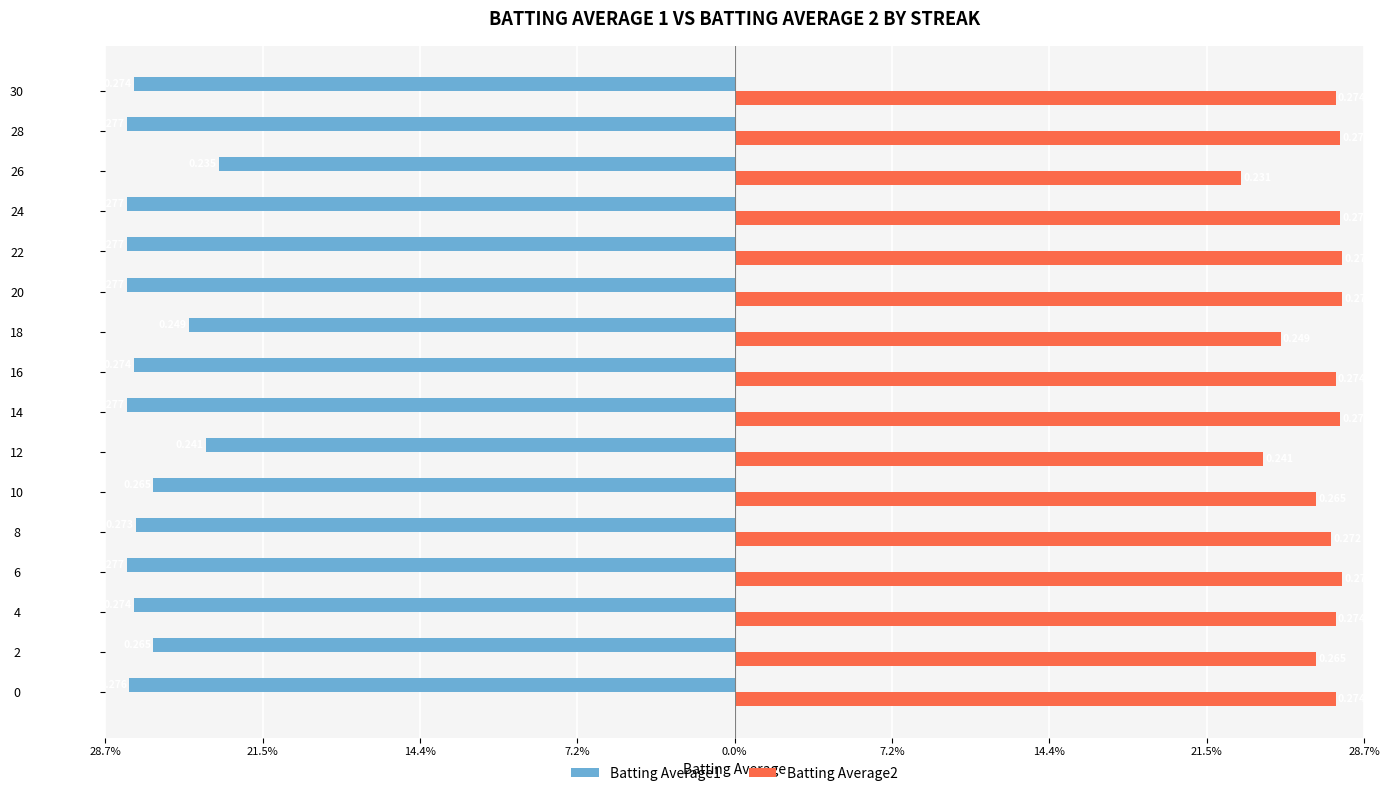

What are all the series names shown in the legend?

Batting Average1, Batting Average2